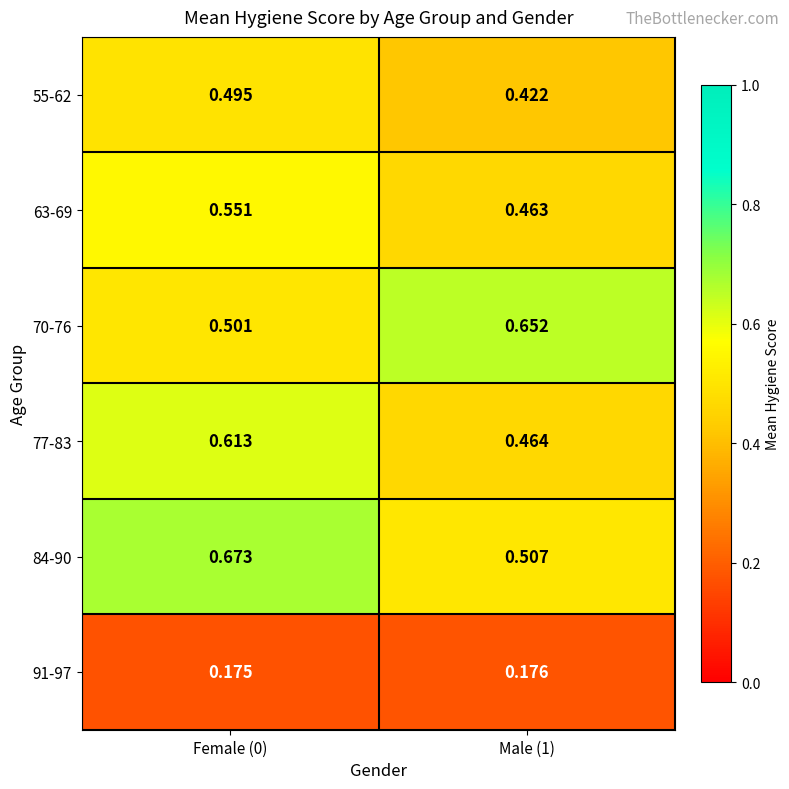

Which category has the highest value across all series?

Female (0)